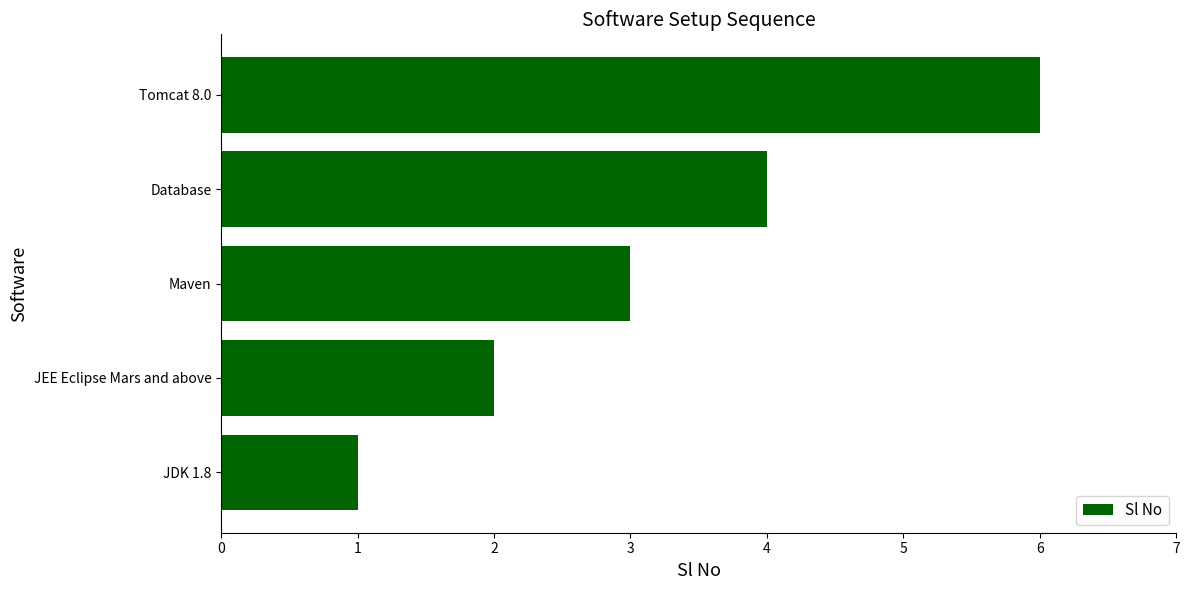

How many values are between 2 and 4?

3